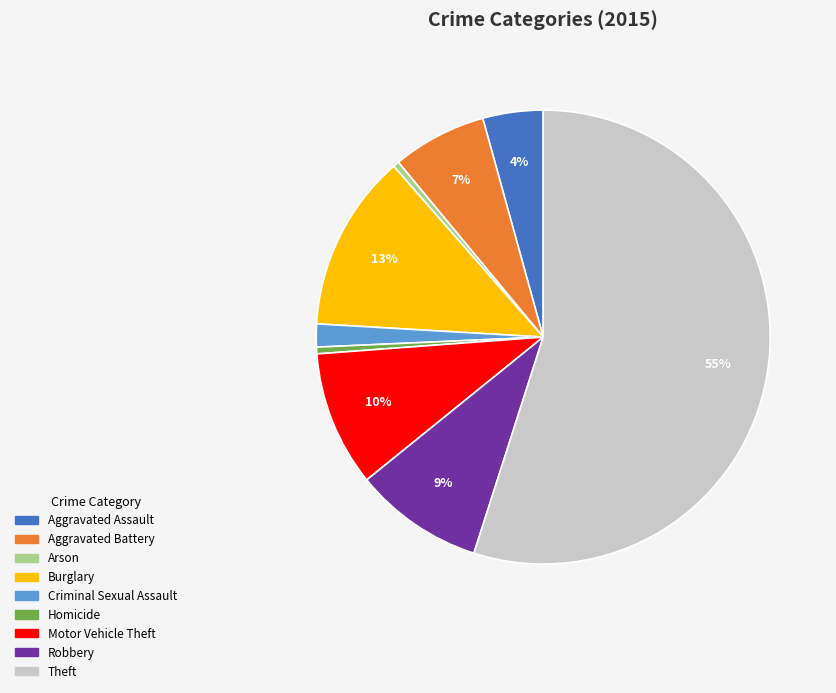

To the nearest percent, what portion does Criminal Sexual Assault represent?

2%